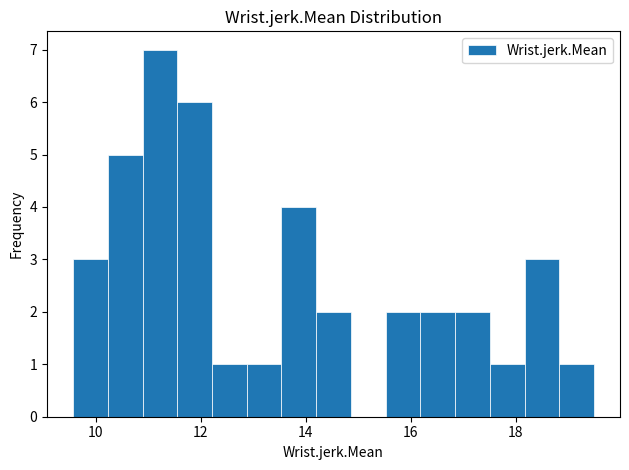

Around what value on the x-axis is the tallest bar? Give the approximate position of its centre, as read against the axis.

11.2